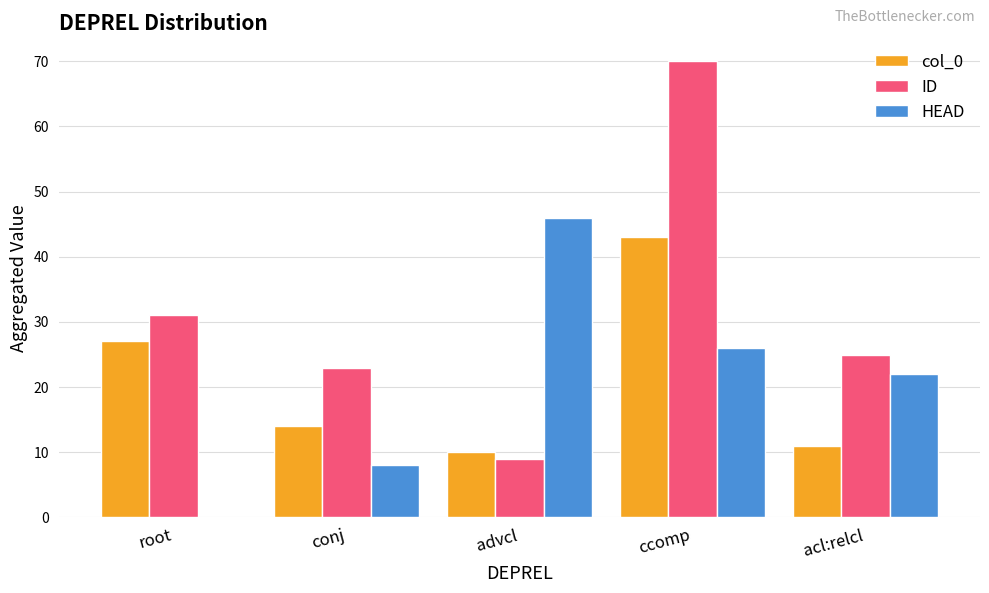

What is the approximate value of HEAD at advcl, to the nearest 10?

50